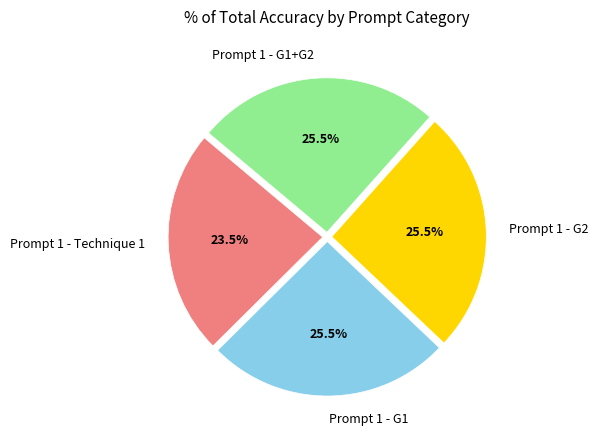

Is Prompt 1 - G1+G2 the majority of the pie?

No